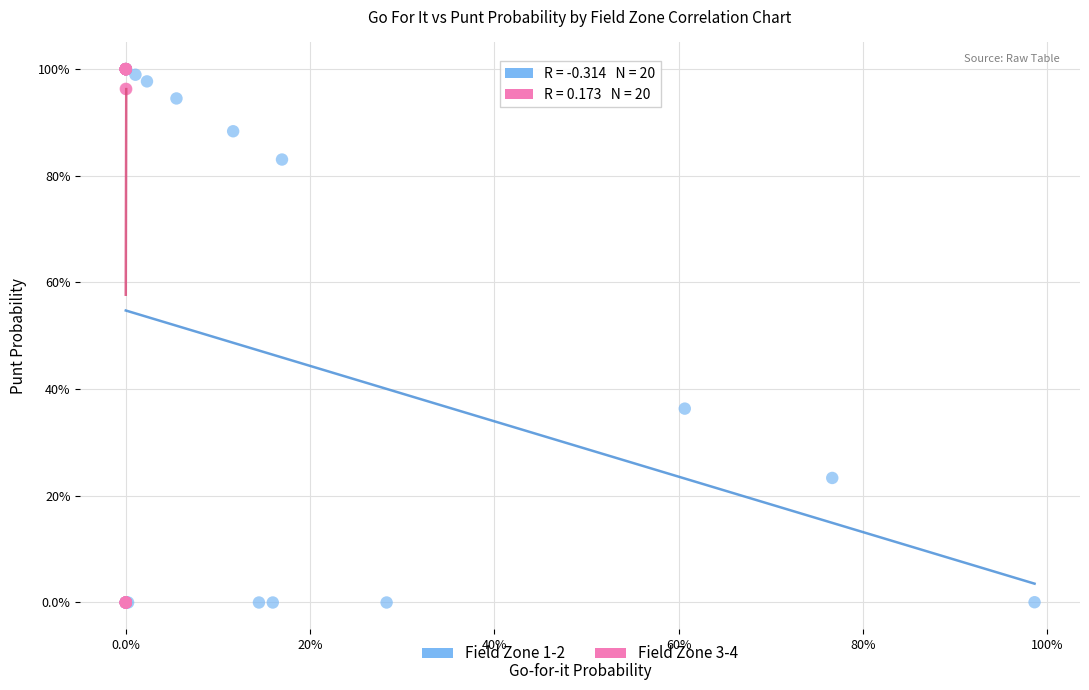

What are all the series names shown in the legend?

Field Zone 1-2, Field Zone 3-4